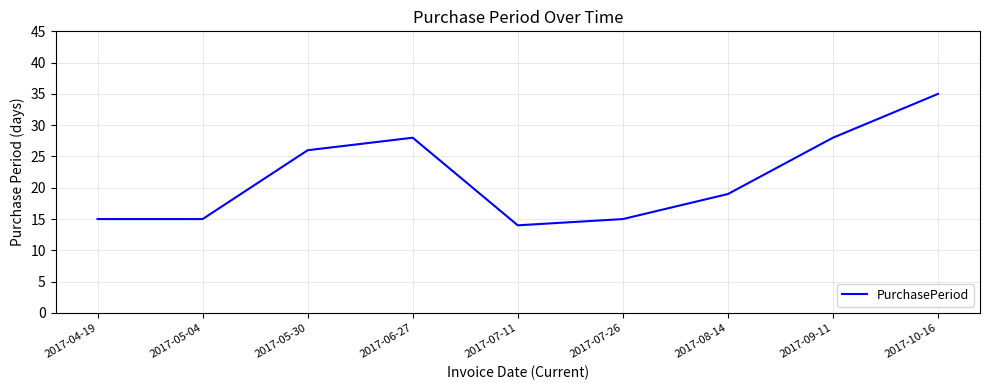

True or false: the data has more than 2 interior local peaks.

False